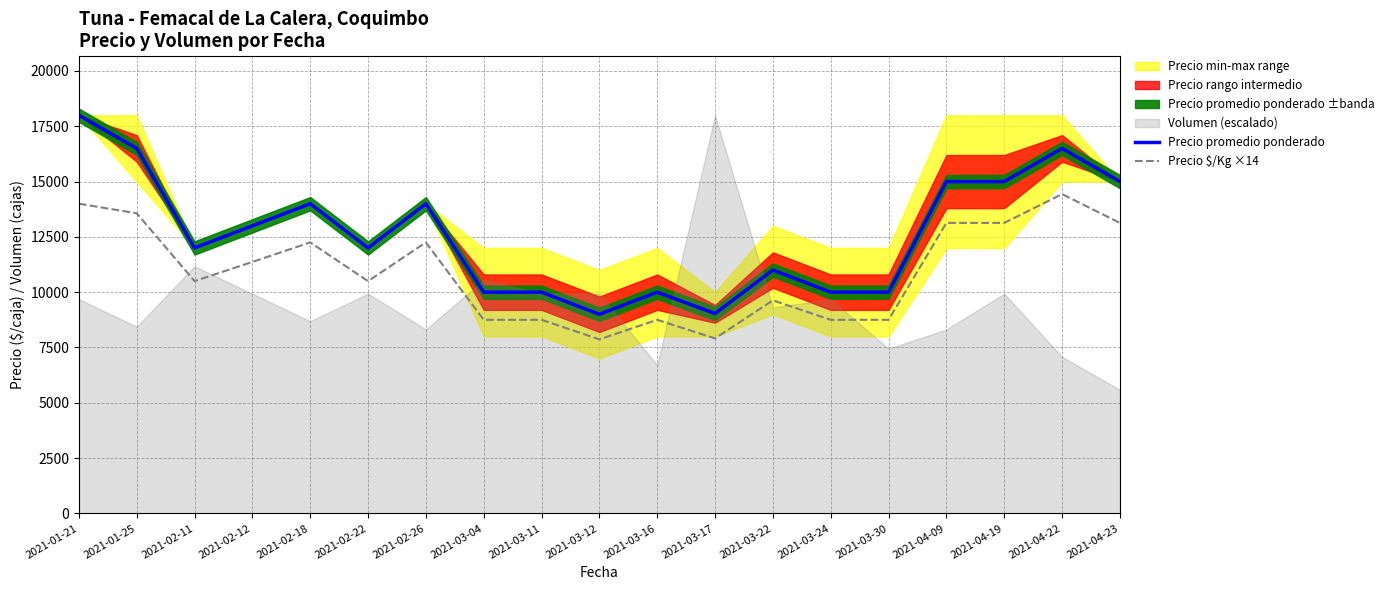

How many lines are shown in the chart?

2